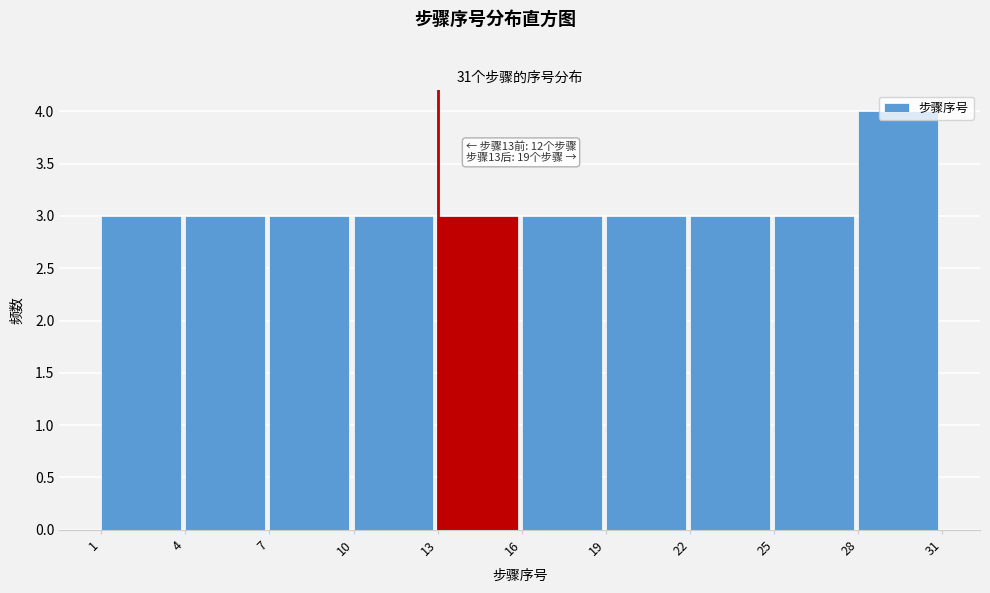

Over which range of the x-axis is the bar tallest?

28 to 31